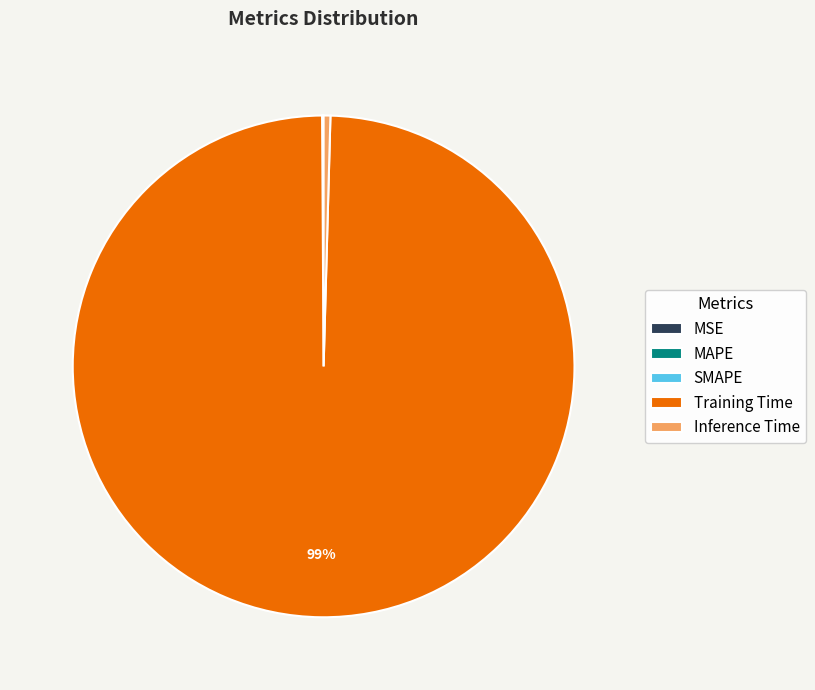

True or false: Inference Time accounts for 7% of the total.

False